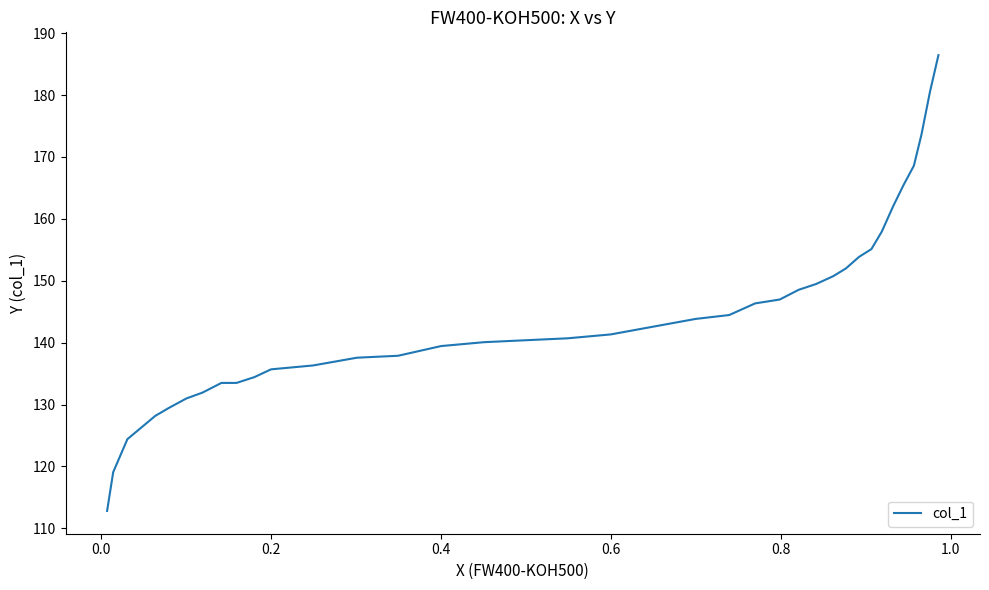

What is the maximum value shown in the chart?

186.5